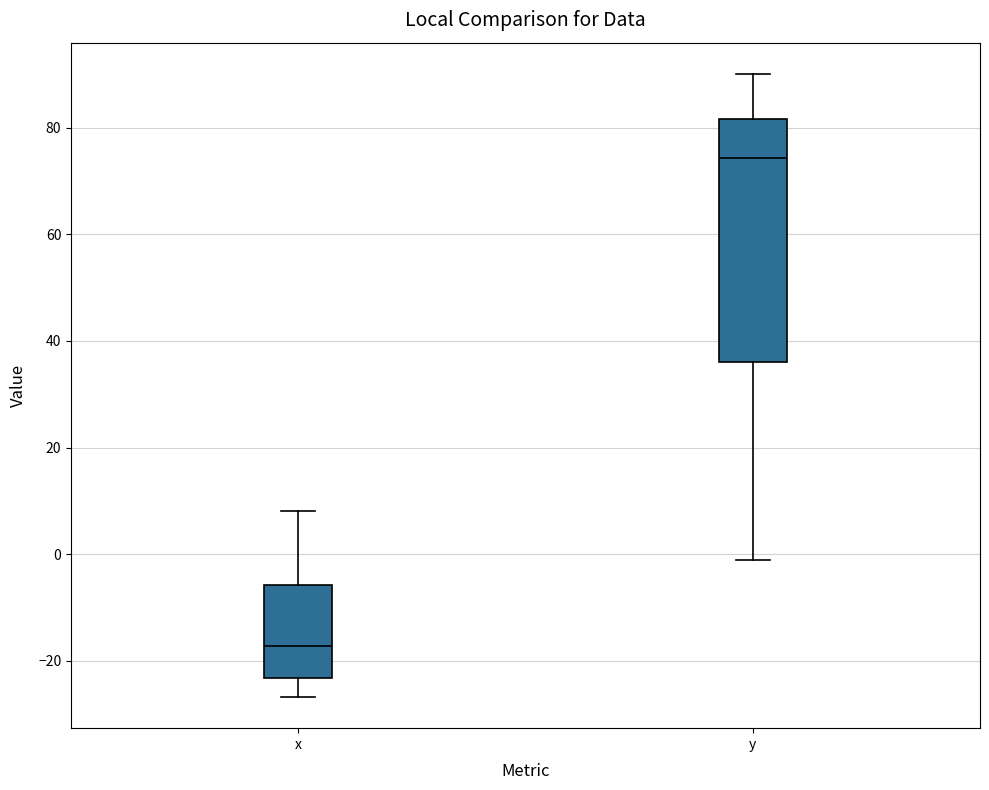

Reading left to right, read every box against the y-axis: the position of its median line, the range the box covers, and the ends of its whiskers. The values are not printed on the chart, so give them approximately, as read against the axis.

x: median -18, box -24 to -6, whiskers -26 to 8
y: median 74, box 36 to 82, whiskers -2 to 90